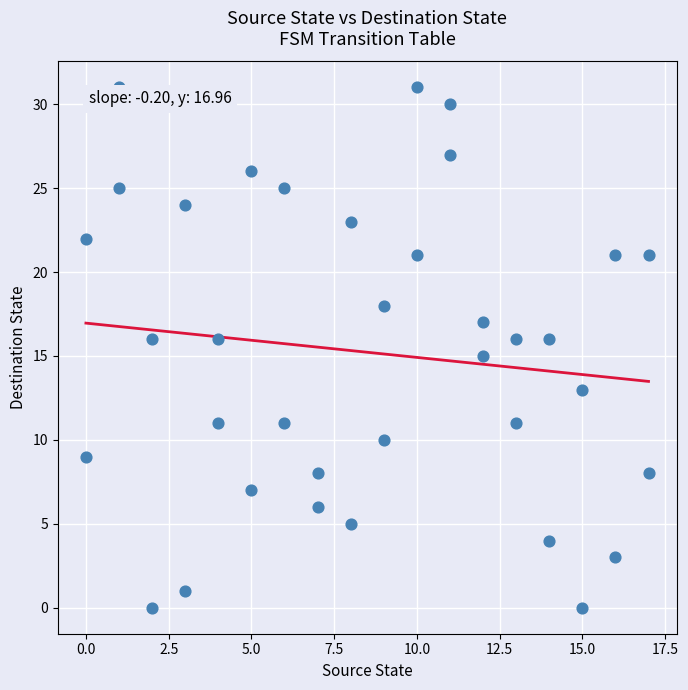

What is the range of Y values (max minus min)?

31